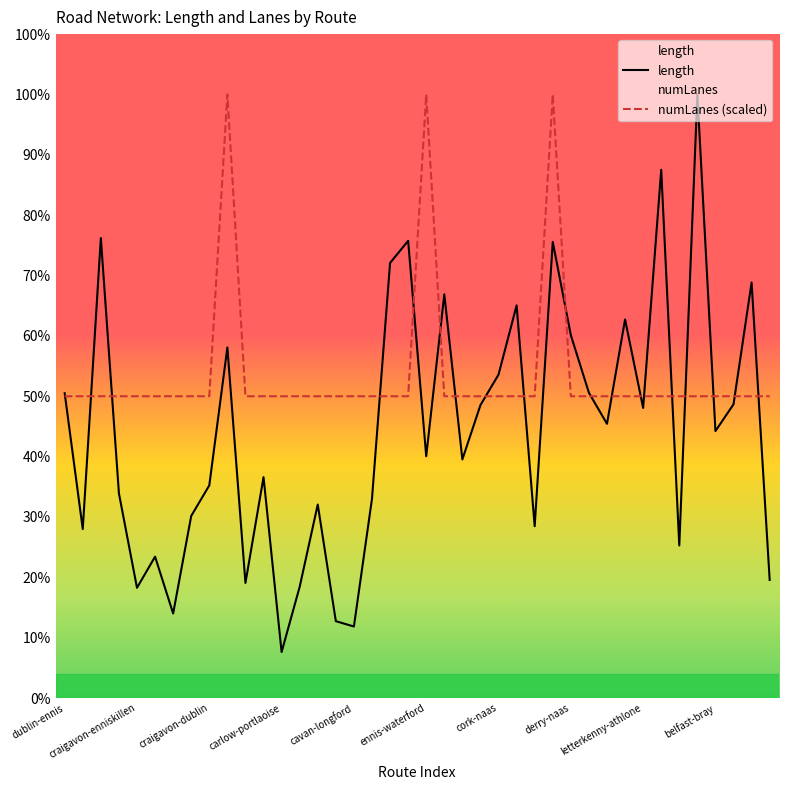

Is it true that length equals 6070.5 at 35?

False